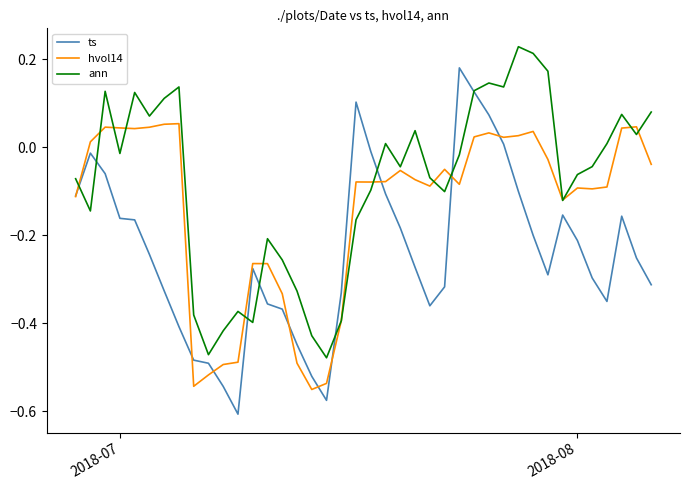

What is the sum of all ann values?

-3.3